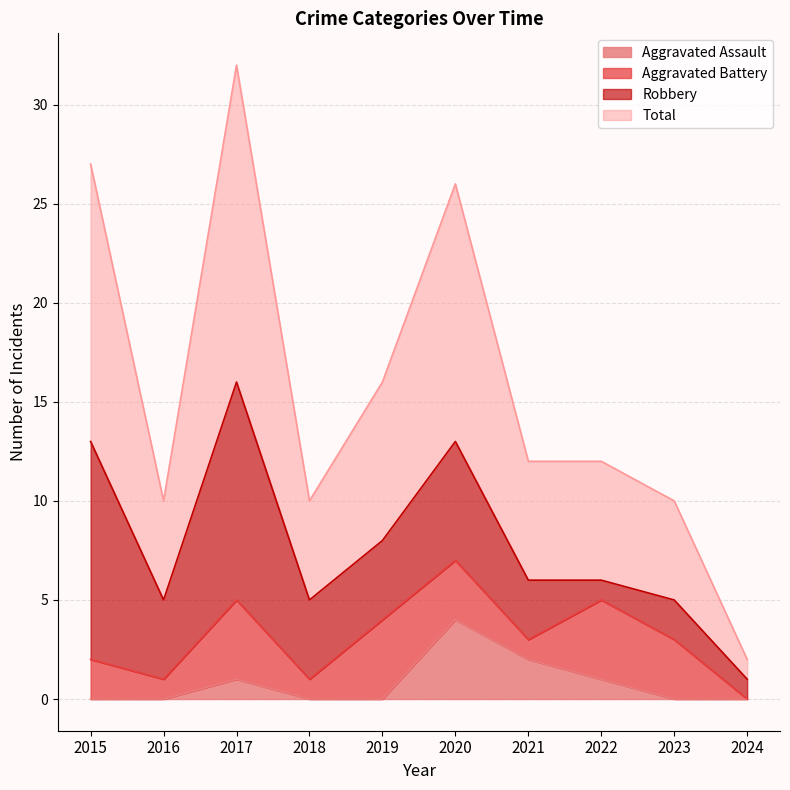

Is it true that Aggravated Assault equals 2 at 2021?

True